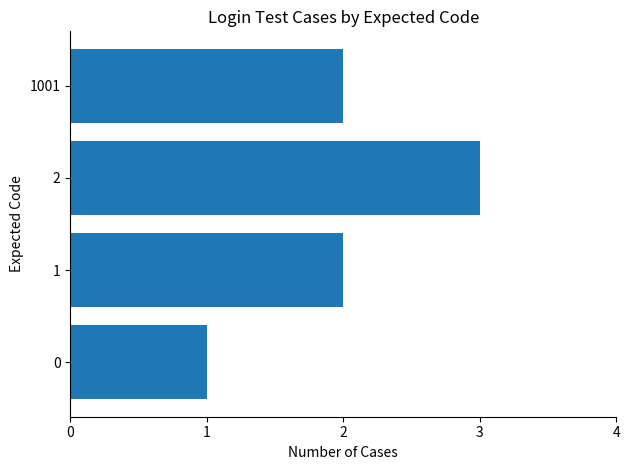

Are the bars horizontal?

Yes